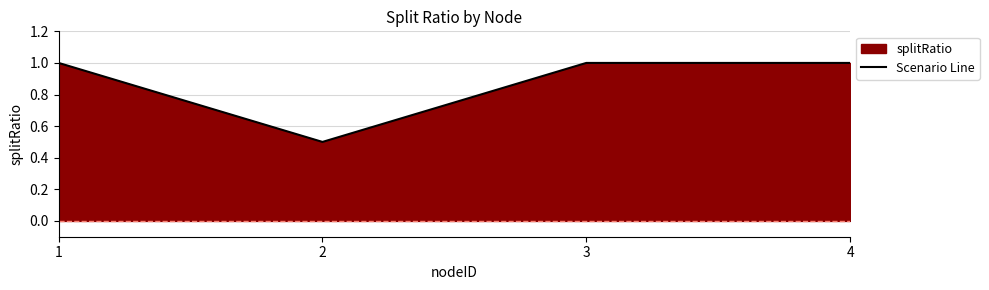

What is the value of the 2nd point from the left?

0.5